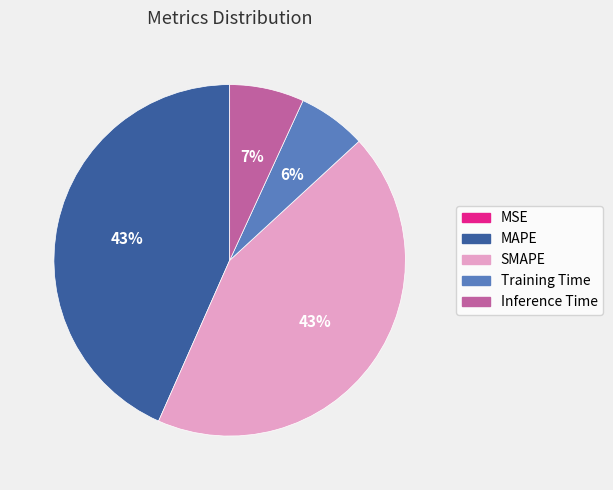

To the nearest percent, what is the difference between the largest and smallest slice percentages?

43%